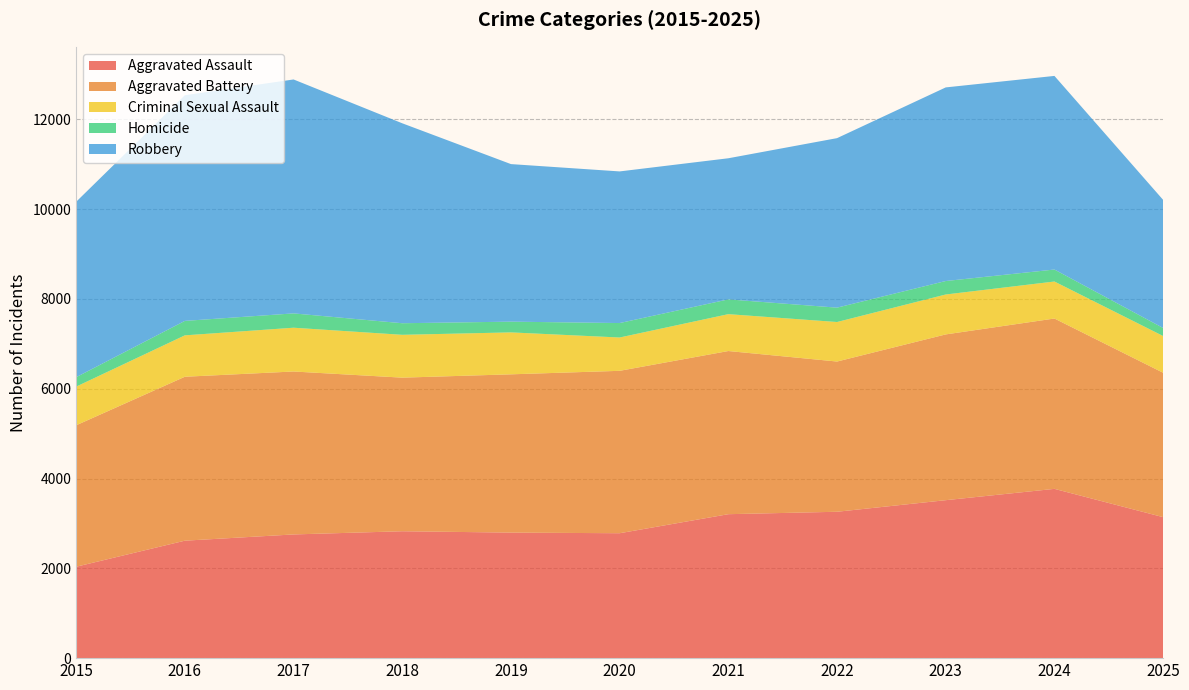

Reading left to right, list all the values displayed in this chart.

Aggravated Assault: 2015=2036	2016=2616	2017=2755	2018=2826	2019=2796	2020=2782	2021=3206	2022=3260	2023=3518	2024=3770	2025=3140
Aggravated Battery: 2015=3150	2016=3651	2017=3629	2018=3421	2019=3525	2020=3617	2021=3634	2022=3346	2023=3692	2024=3794	2025=3216
Criminal Sexual Assault: 2015=861	2016=922	2017=975	2018=954	2019=934	2020=742	2021=821	2022=880	2023=889	2024=824	2025=818
Homicide: 2015=210	2016=322	2017=319	2018=258	2019=239	2020=322	2021=329	2022=320	2023=300	2024=267	2025=179
Robbery: 2015=3907	2016=5026	2017=5210	2018=4453	2019=3509	2020=3377	2021=3143	2022=3775	2023=4312	2024=4312	2025=2853